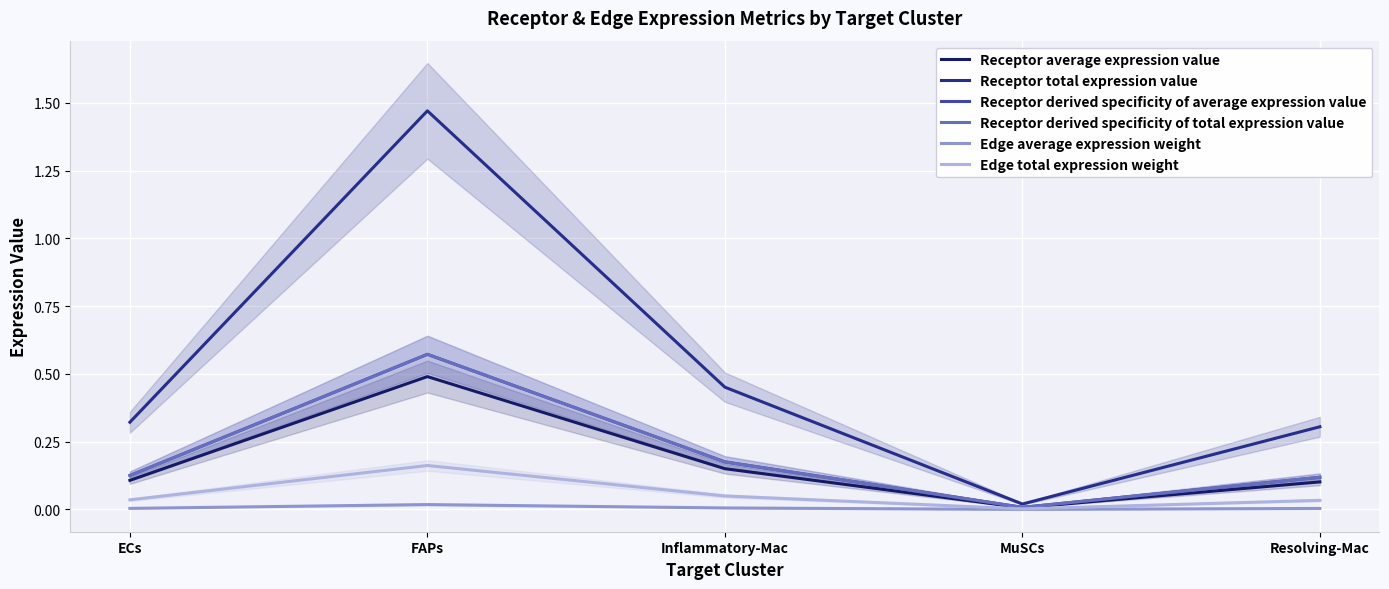

Count the number of categories in the chart.

5